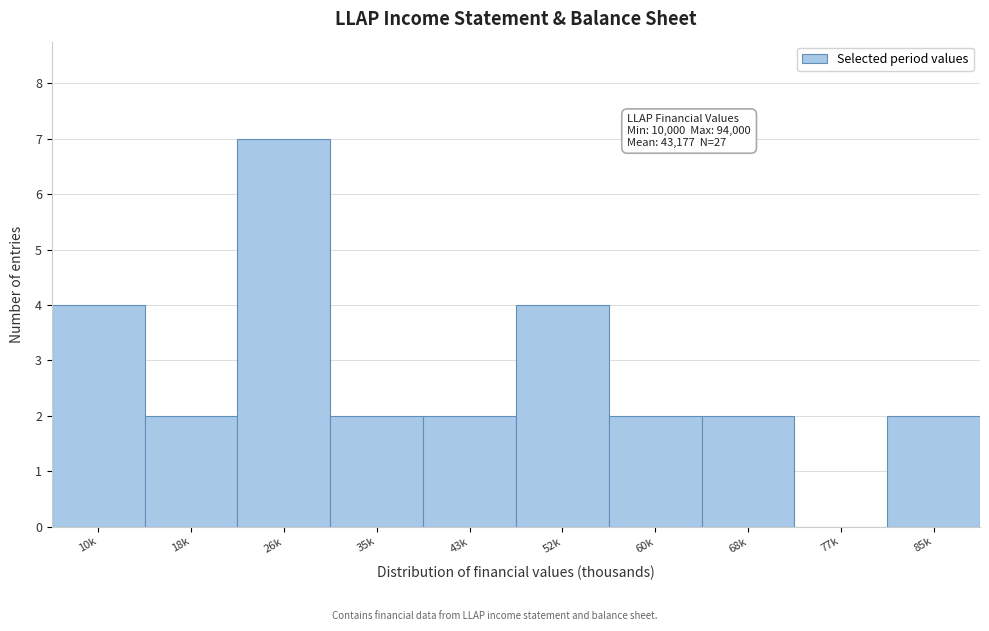

Reading left to right, extract all data points from this chart.

10k=4	18k=2	26k=7	35k=2	43k=2	52k=4	60k=2	68k=2	77k=0	85k=2